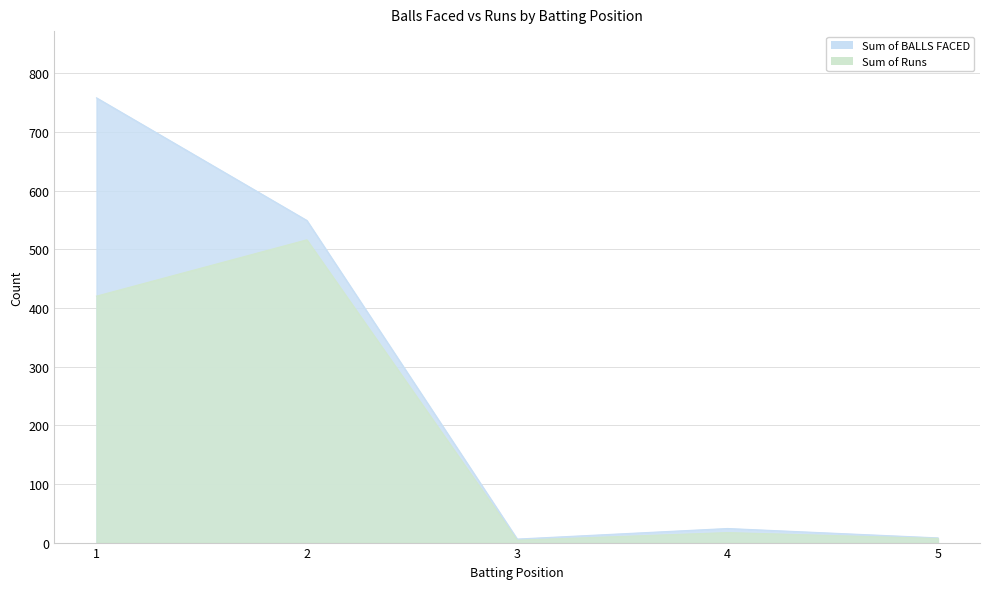

At how many categories does at least one series exceed 390?

2